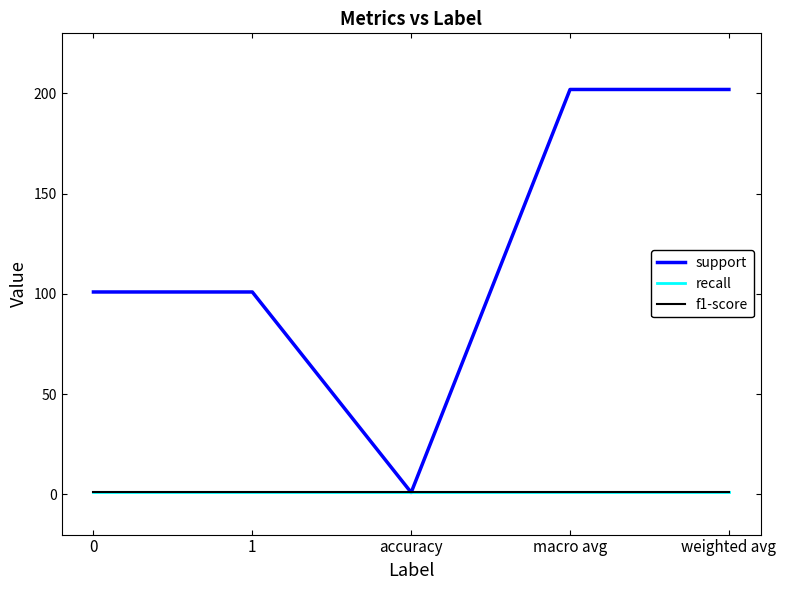

Is it true that f1-score equals 1 at 0?

True